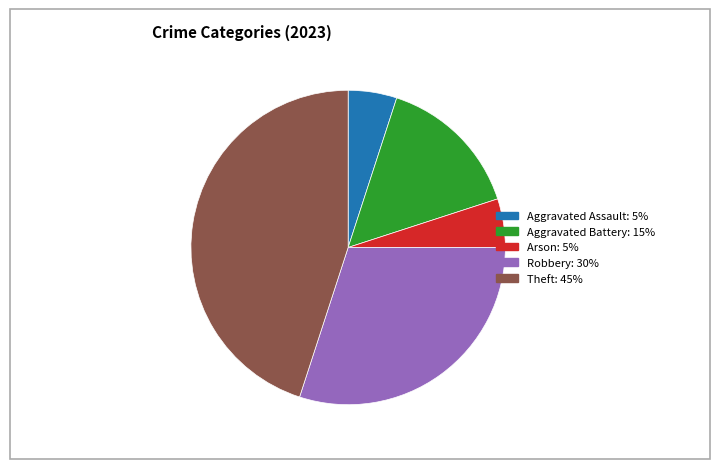

Does any single category account for the majority?

No